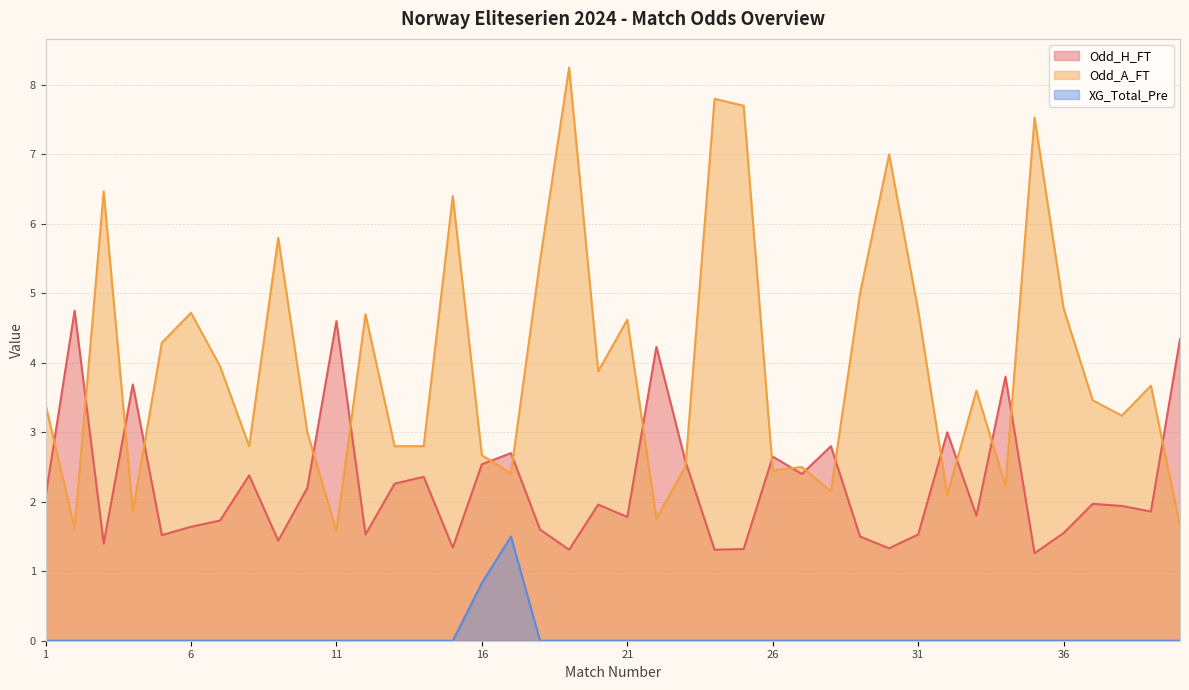

List the series in order of their peak value, highest first.

Odd_A_FT, Odd_H_FT, XG_Total_Pre